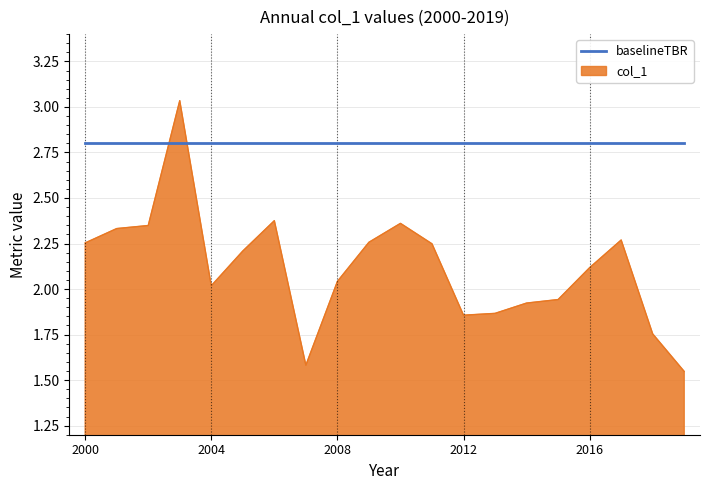

Which series has the largest total across all categories?

baselineTBR